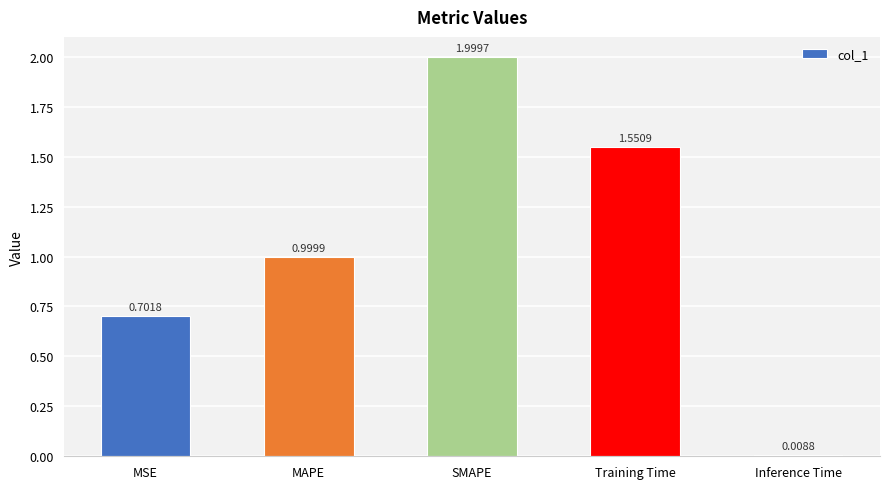

What is the label of the 5th bar from the right?

MSE